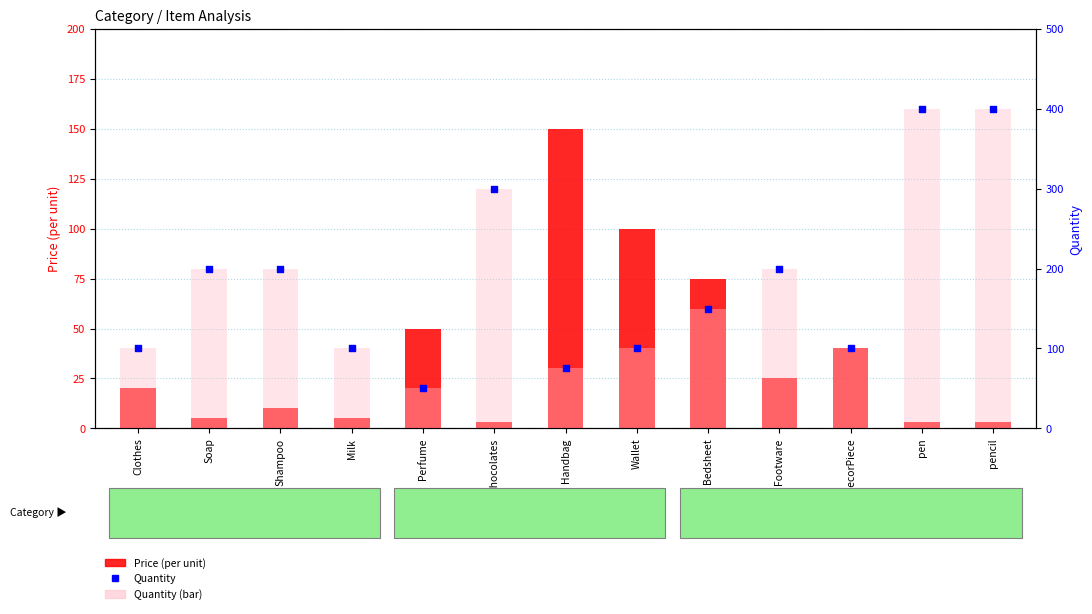

Is the value of Price (per unit) at Bedsheet greater than the value of Quantity at Soap?

No